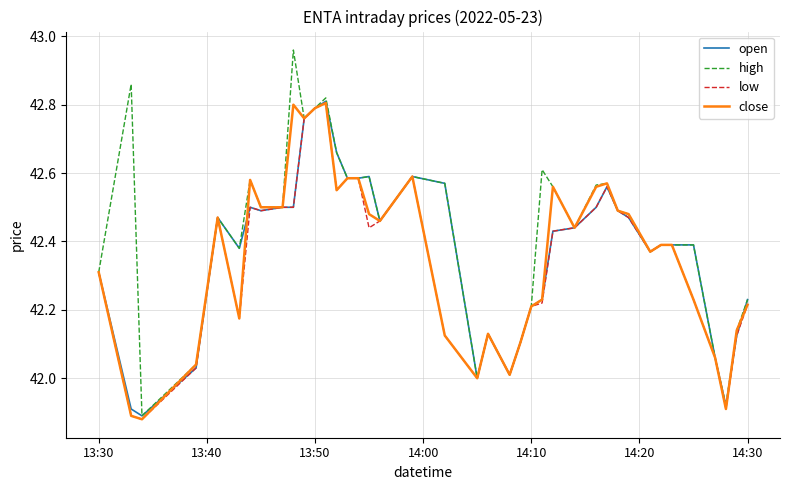

Which series has the largest total across all categories?

high